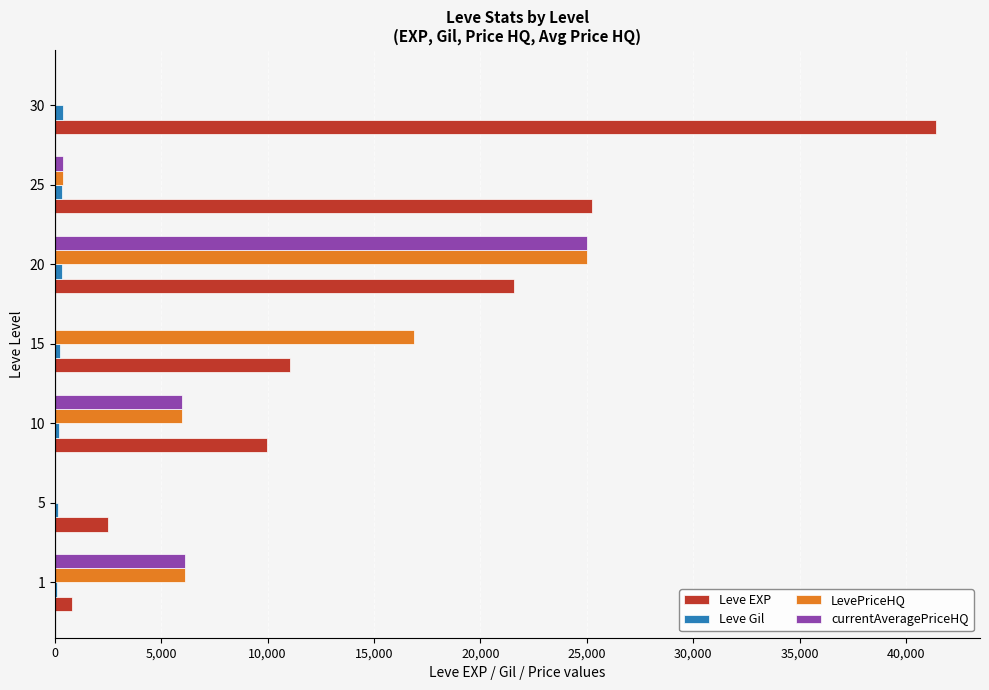

What is the greatest value displayed?

41410